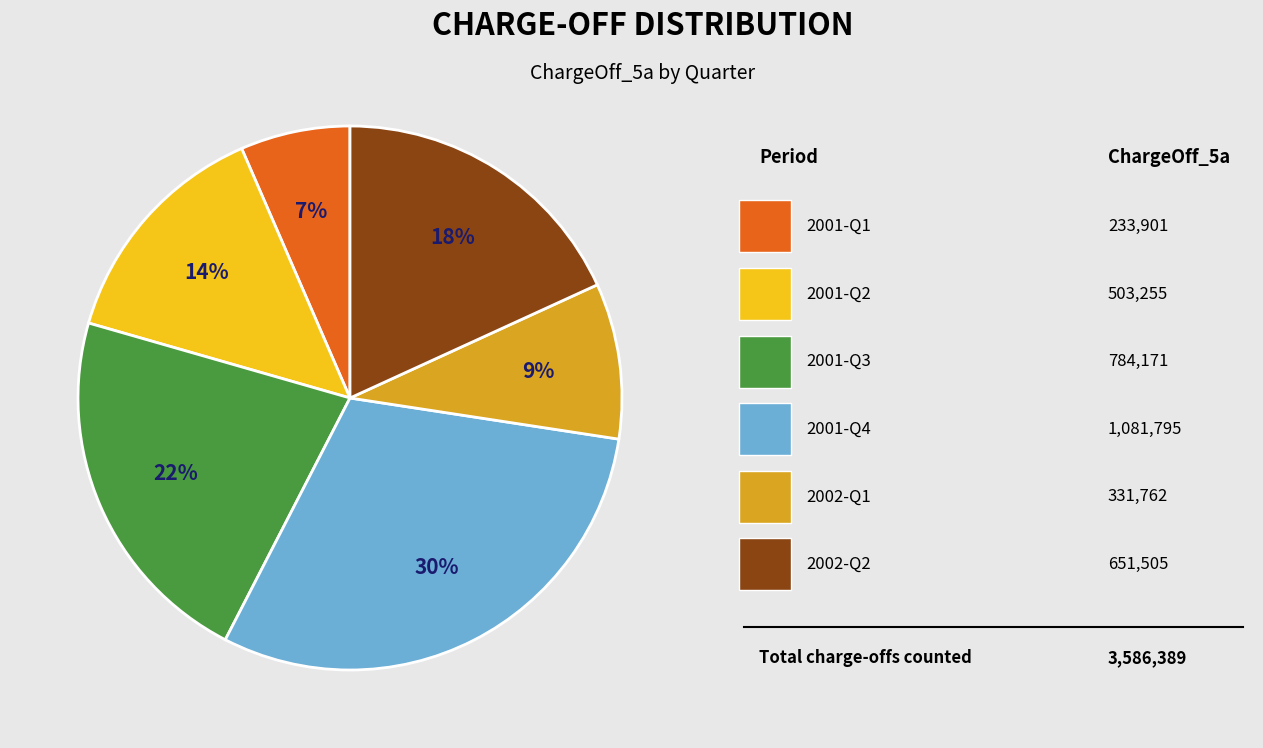

To the nearest percent, what is the average slice percentage?

17%